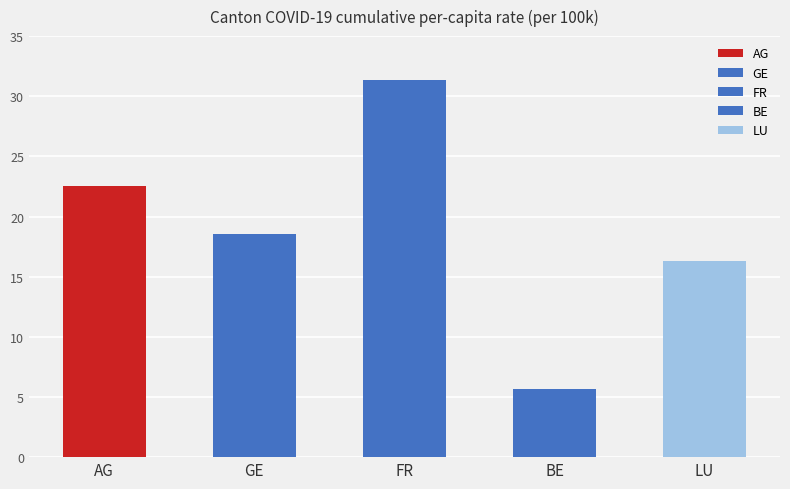

What is the greatest value displayed?

31.4